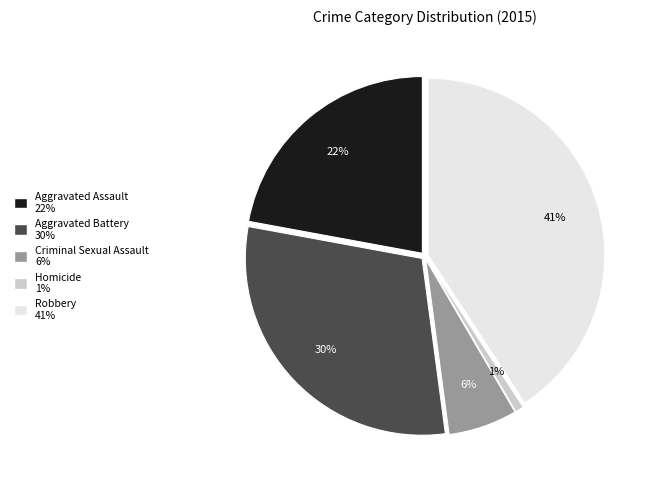

Rank the categories by value from lowest to highest.

Homicide, Criminal Sexual Assault, Aggravated Assault, Aggravated Battery, Robbery